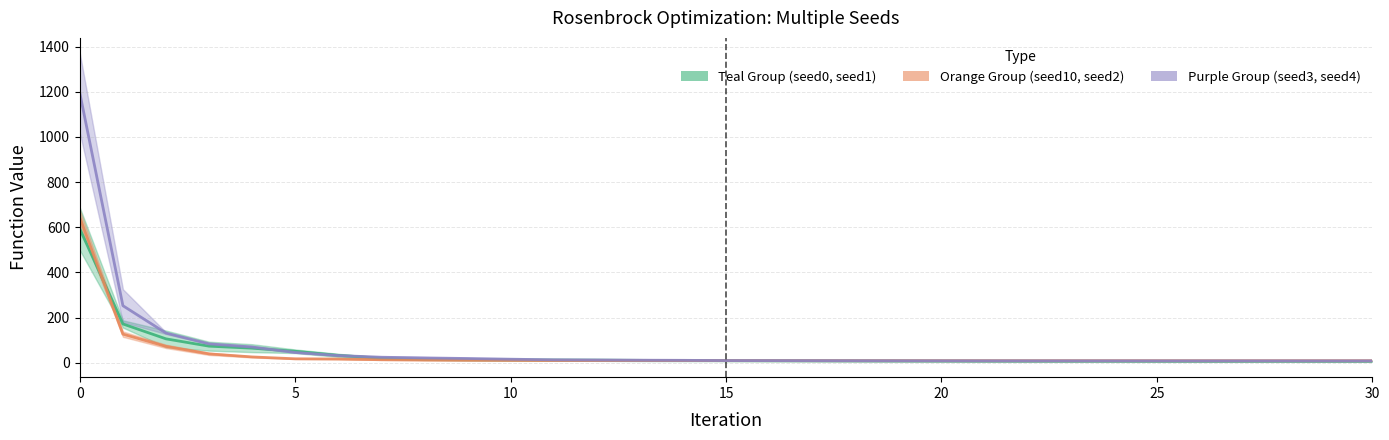

How many data points does each series have?

31